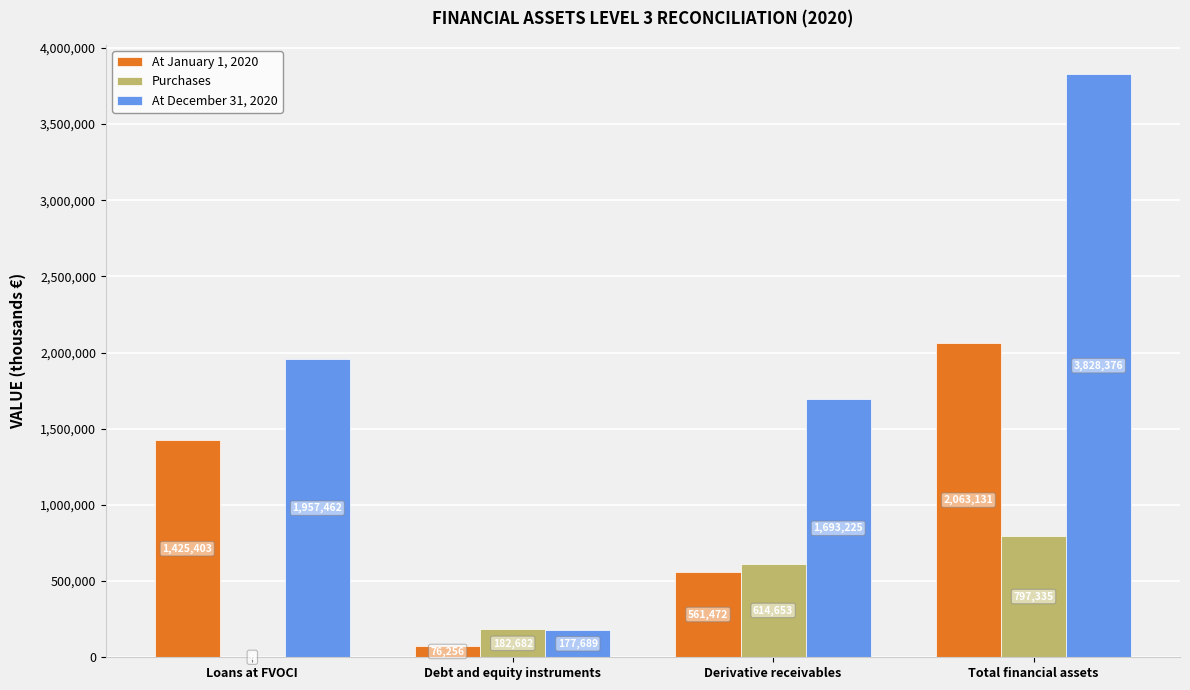

What is the sum of the At December 31, 2020 values at Total financial assets and Derivative receivables?

5521601